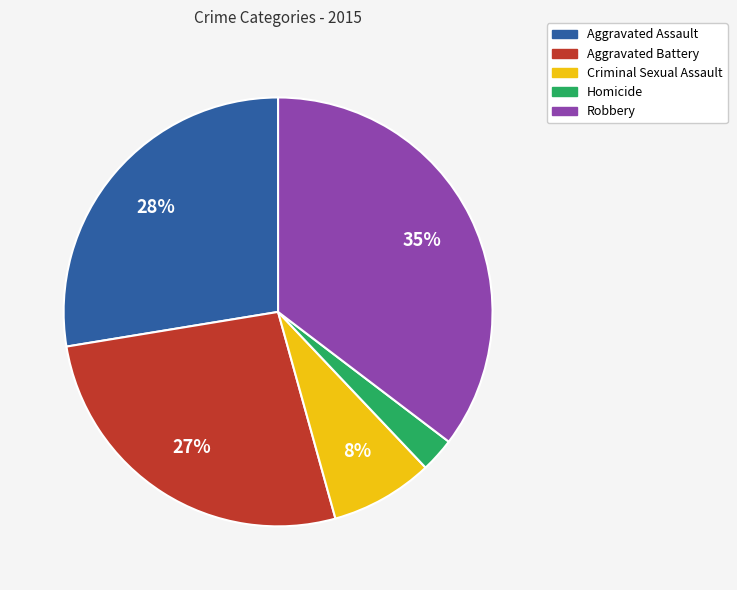

How many segments does this pie chart have?

5